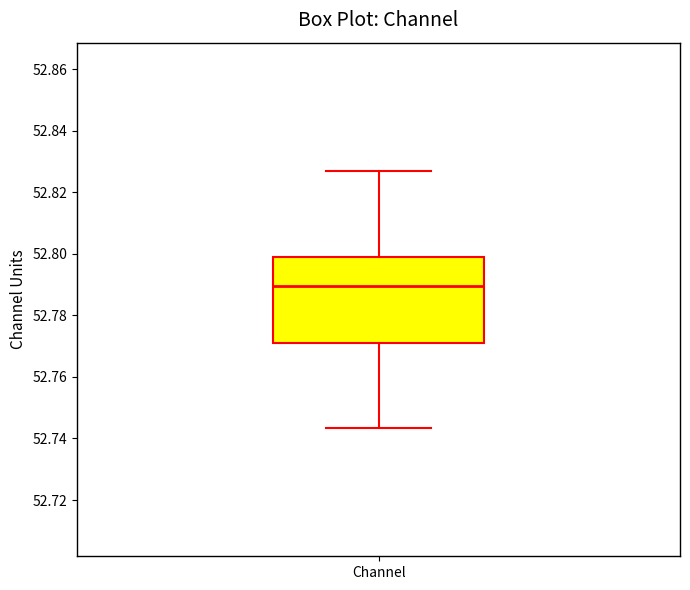

Transcribe this box plot: give where the median line is, the range the box spans, and where the two whiskers end, as read against the y-axis. The values are not printed on the chart, so give them approximately, as read against the axis.

median 52.790, box 52.770 to 52.798, whiskers 52.744 to 52.826